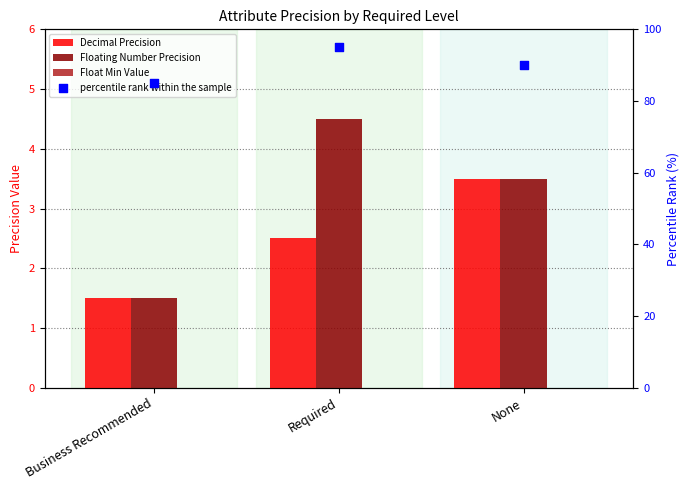

Which series contains the highest Y value?

percentile rank within the sample